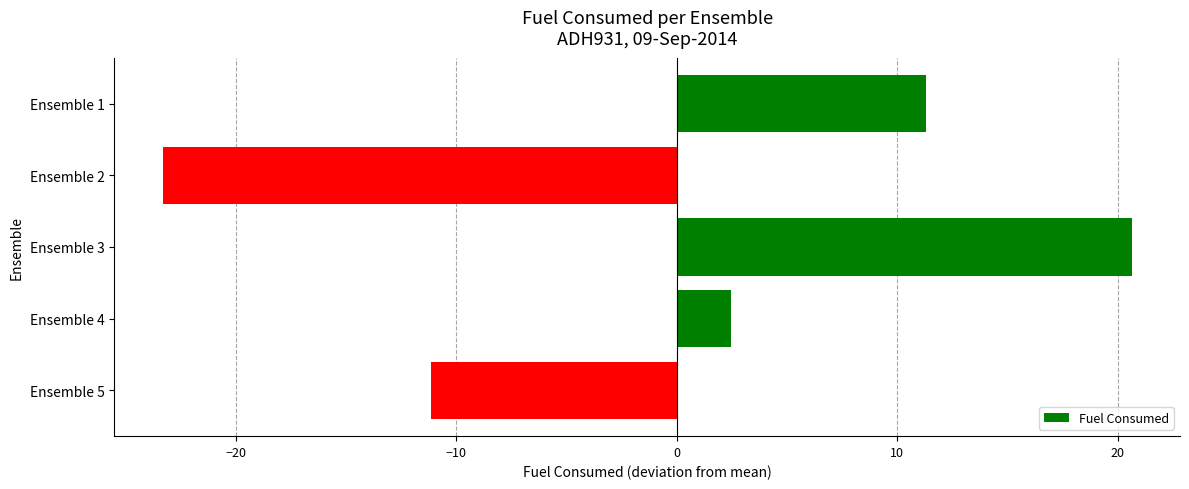

How many values are below 2?

2